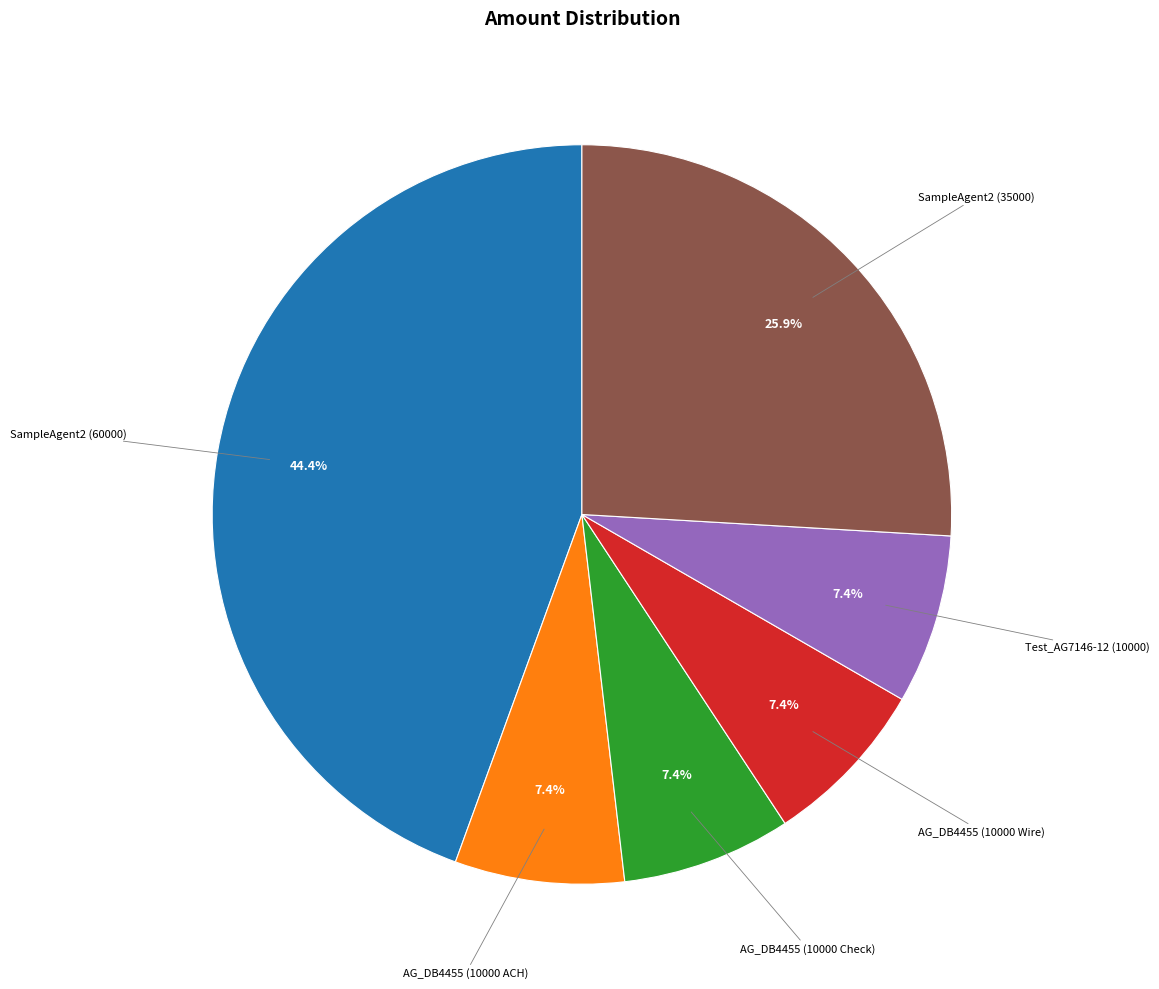

Is there a majority slice in this chart?

No